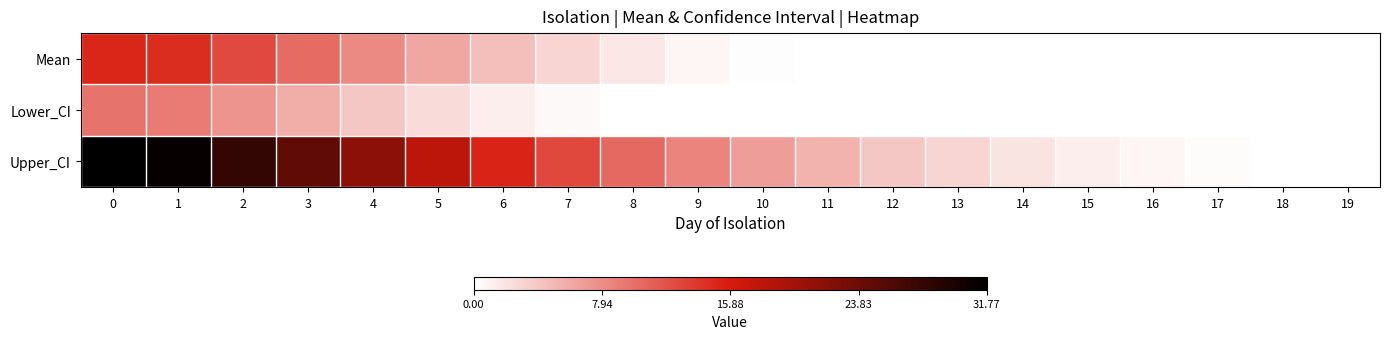

Reading left to right, transcribe all the data shown in this chart.

Mean: 0=15.0	1=14.5	2=12.6	3=10.3	4=8.1	5=6.2	6=4.5	7=3.0	8=1.6	9=0.7	10=0.2	11=0.0	12=0.0	13=0.0	14=0.0	15=0.0	16=0.0	17=0.0	18=0.0	19=0.0
Lower_CI: 0=9.7	1=9.2	2=7.4	3=5.7	4=3.9	5=2.5	6=1.2	7=0.4	8=0.0	9=0.0	10=0.0	11=0.0	12=0.0	13=0.0	14=0.0	15=0.0	16=0.0	17=0.0	18=0.0	19=0.0
Upper_CI: 0=31.8	1=31.2	2=28.0	3=24.7	4=21.4	5=17.9	6=15.3	7=12.8	8=10.4	9=8.5	10=6.7	11=5.2	12=4.0	13=2.9	14=2.0	15=1.2	16=0.7	17=0.2	18=0.0	19=0.0